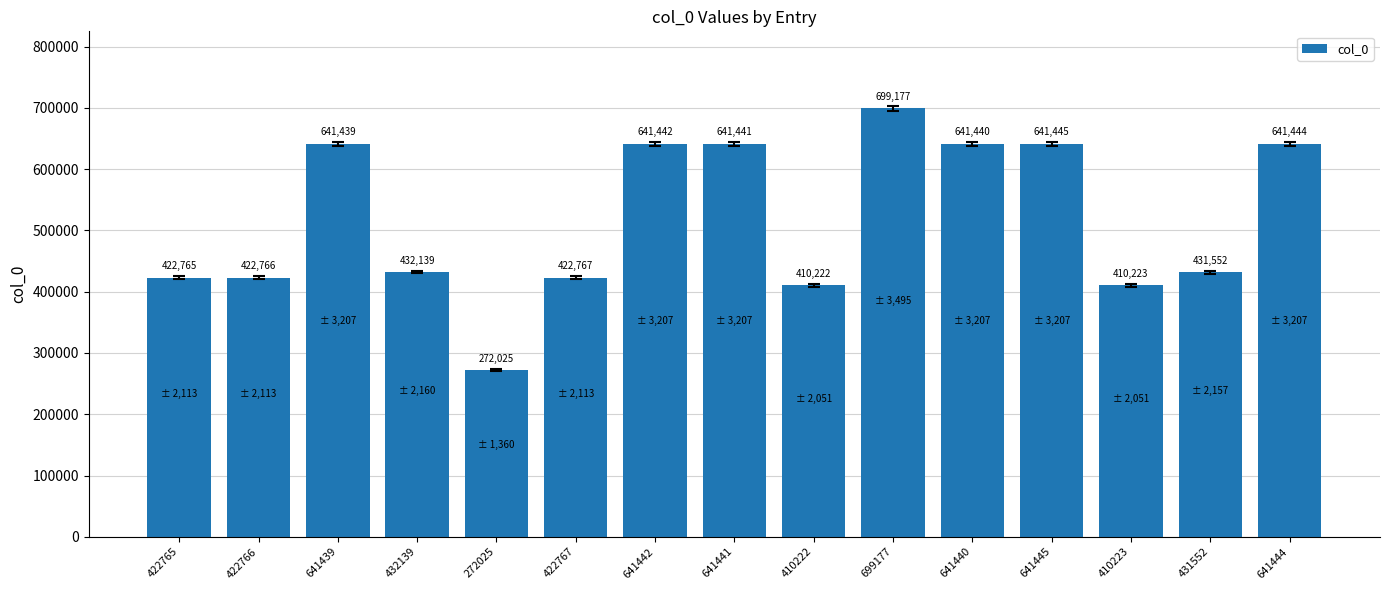

What is the maximum value shown in the chart?

699177